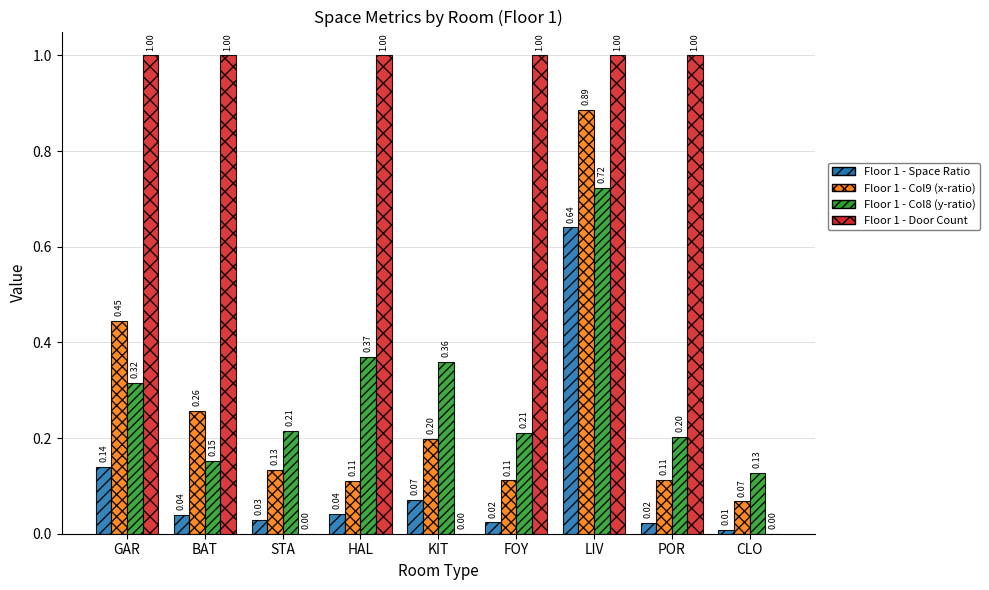

What is the sum of the Floor 1 - Col8 (y-ratio) values at GAR and STA?

0.5